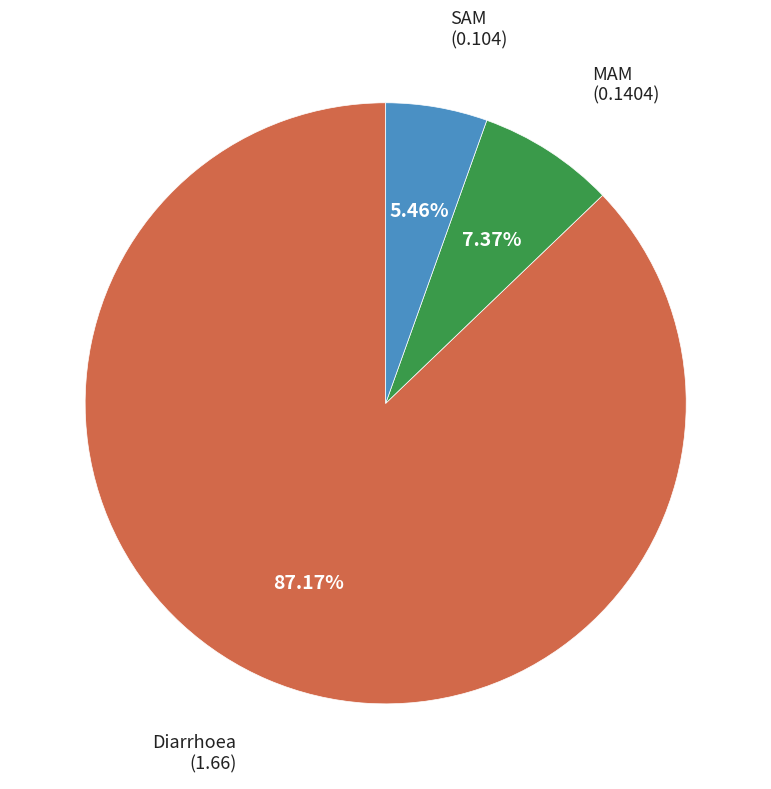

Does any single category account for the majority?

Yes